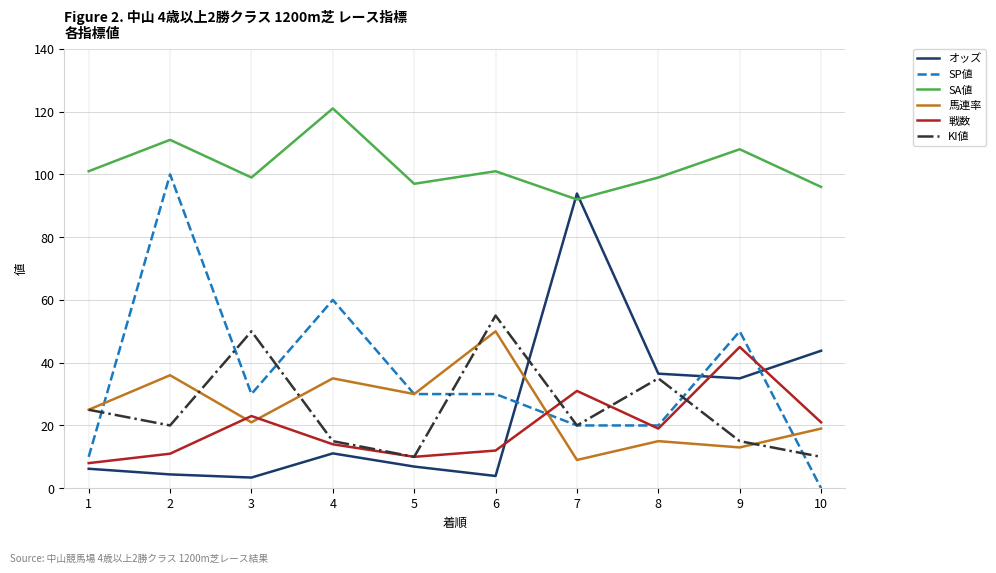

At how many categories does at least one series exceed 24?

10